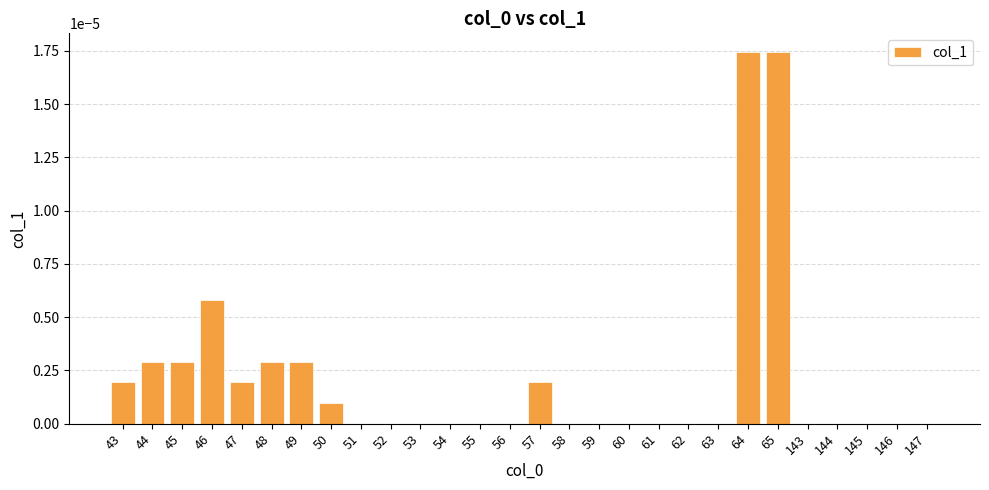

The value at 47 is 0.0. True or false?

True